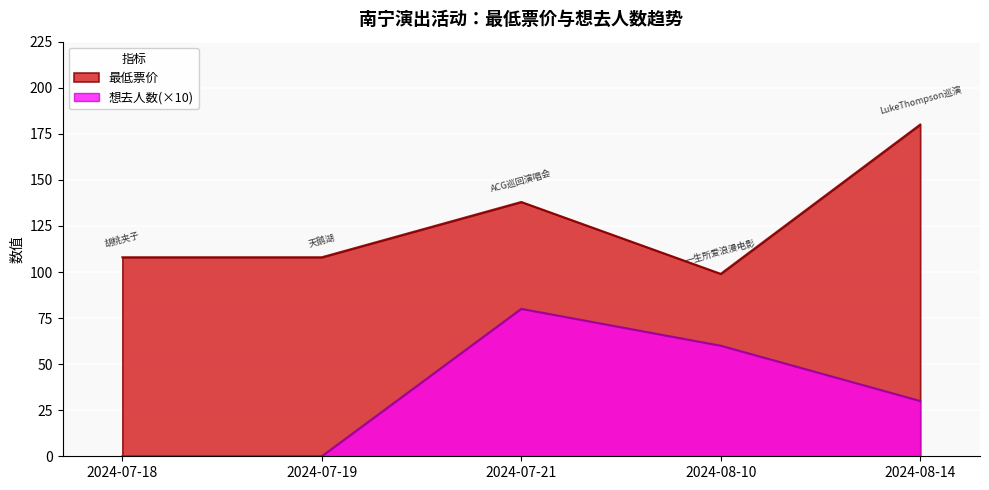

What is the label of the 4th point from the left?

2024-08-10